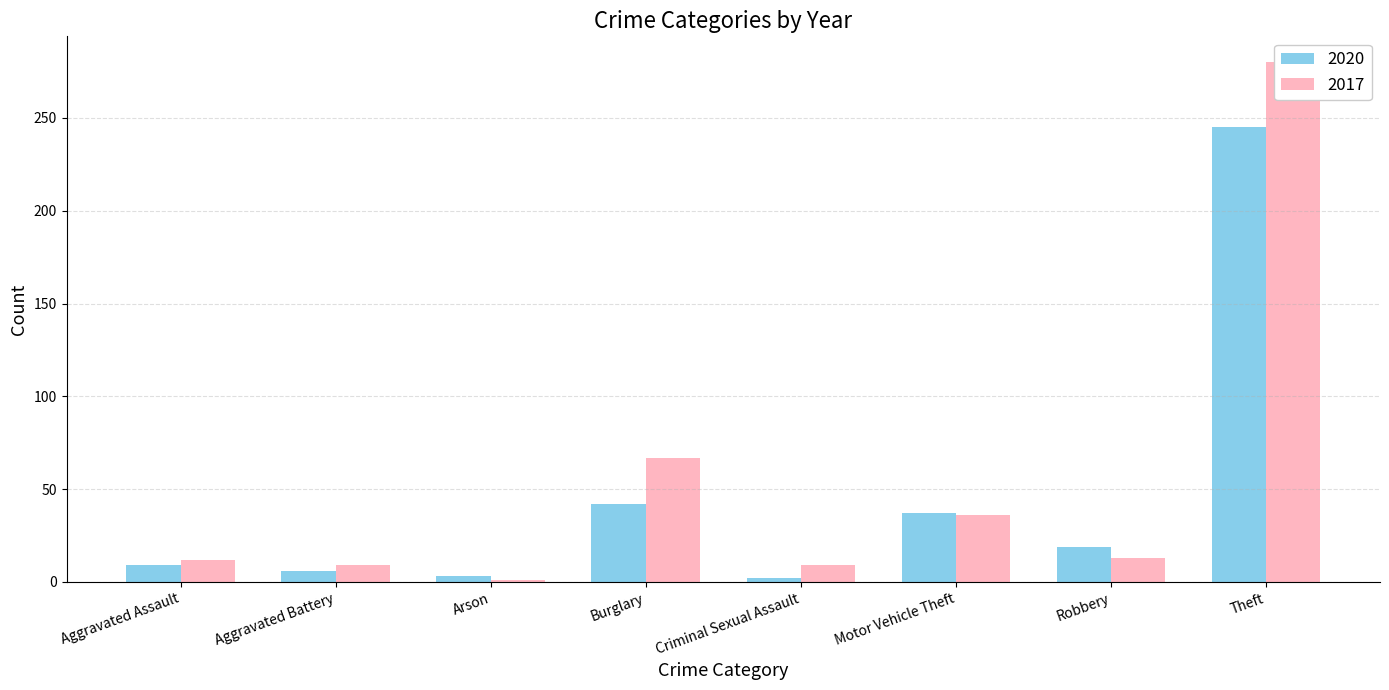

What is the total value across all series at Motor Vehicle Theft?

73